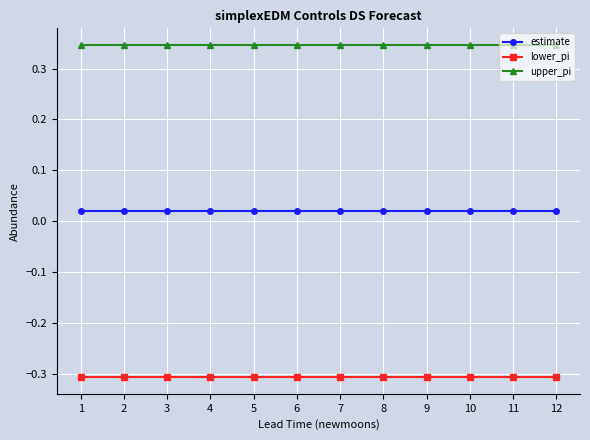

The lower_pi series shows -0.1 at 4. True or false?

False